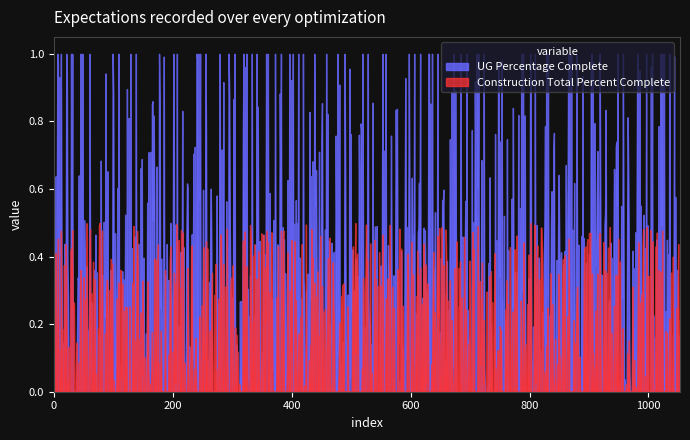

True or false: Construction Total Percent Complete has more than 1 interior local peaks.

True